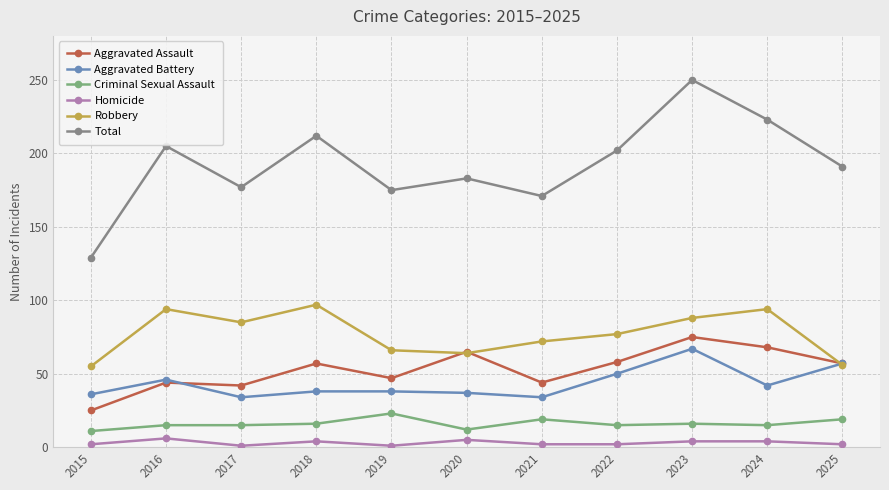

True or false: Criminal Sexual Assault has more than 1 points higher than both neighbors.

True